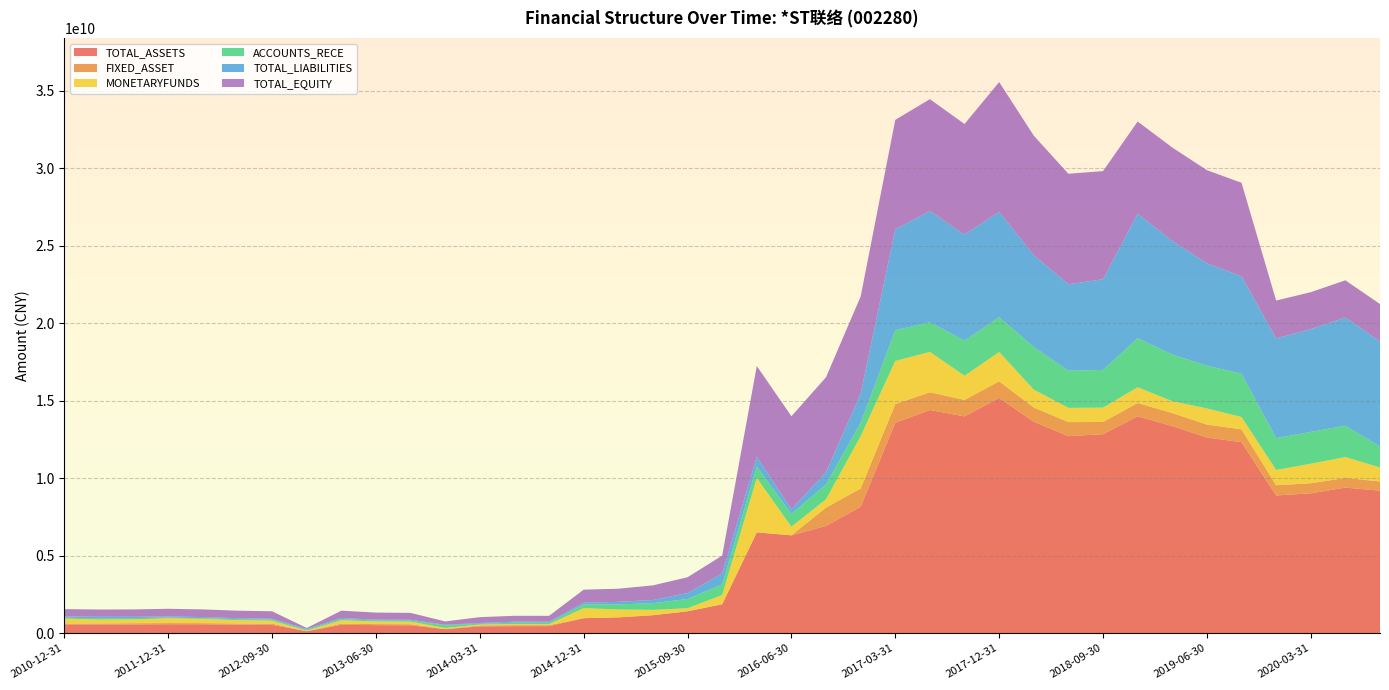

Reading left to right, what are all the values shown in this chart?

TOTAL_ASSETS: 2010-12-31=556488548.9	2011-06-30=559257571.9	2011-09-30=558072155.1	2011-12-31=568578836.9	2012-03-31=565968847.3	2012-06-30=545913405.7	2012-09-30=533998031.8	2012-12-31=115703796.0	2013-03-31=537331989.0	2013-06-30=510359384.4	2013-09-30=502270472.3	2013-12-31=252319900.3	2014-03-31=427998538.5	2014-06-30=445218125.9	2014-09-30=447000565.7	2014-12-31=961217375.9	2015-03-31=1011240123.3	2015-06-30=1151675095.5	2015-09-30=1403711500.7	2015-12-31=1857626238.7	2016-03-31=6499100707.3	2016-06-30=6309413478.3	2016-09-30=6920263520.2	2016-12-31=8156579389.6	2017-03-31=13581978539.1	2017-06-30=14401190821.5	2017-09-30=13988230294.5	2017-12-31=15182550545.1	2018-03-31=13644596629.0	2018-06-30=12714338023.9	2018-09-30=12839573094.5	2018-12-31=13991920835.8	2019-03-31=13365763758.1	2019-06-30=12625525298.8	2019-09-30=12326377160.1	2019-12-31=8885346870.4	2020-03-31=9020520761.2	2020-06-30=9390372890.9	2020-09-30=9192640817.8
FIXED_ASSET: 2010-12-31=58593110.1	2011-06-30=58638513.5	2011-09-30=76505777.2	2011-12-31=75123504.7	2012-03-31=73871665.7	2012-06-30=72448061.5	2012-09-30=71250845.0	2012-12-31=1406774.4	2013-03-31=69462248.0	2013-06-30=68309125.9	2013-09-30=67420580.9	2013-12-31=935528.6	2014-03-31=65480333.1	2014-06-30=64662252.9	2014-09-30=63705936.3	2014-12-31=646947.2	2015-03-31=696503.3	2015-06-30=2305420.0	2015-09-30=2680420.8	2015-12-31=2774897.0	2016-03-31=2644731.0	2016-06-30=4066780.4	2016-09-30=1182205970.6	2016-12-31=1175391674.6	2017-03-31=1203561915.4	2017-06-30=1147153061.0	2017-09-30=1065415707.8	2017-12-31=1072079710.1	2018-03-31=919525785.1	2018-06-30=907113531.7	2018-09-30=787138220.9	2018-12-31=863478201.6	2019-03-31=839279518.1	2019-06-30=837680141.9	2019-09-30=826022189.3	2019-12-31=657204012.9	2020-03-31=651817577.5	2020-06-30=625483278.5	2020-09-30=595355141.5
MONETARYFUNDS: 2010-12-31=317045392.6	2011-06-30=251928167.8	2011-09-30=243744976.4	2011-12-31=307274742.4	2012-03-31=278942676.2	2012-06-30=214297934.2	2012-09-30=193751908.0	2012-12-31=36527178.5	2013-03-31=220850177.0	2013-06-30=167689688.0	2013-09-30=166192934.1	2013-12-31=75309477.2	2014-03-31=55012387.8	2014-06-30=74008487.3	2014-09-30=61022144.7	2014-12-31=644963706.0	2015-03-31=508877739.5	2015-06-30=341717015.2	2015-09-30=196766552.9	2015-12-31=595332479.8	2016-03-31=3508002986.6	2016-06-30=554380175.4	2016-09-30=538905080.2	2016-12-31=3385048589.3	2017-03-31=2782717032.5	2017-06-30=2605561497.5	2017-09-30=1559673115.3	2017-12-31=1891372664.3	2018-03-31=1153172617.0	2018-06-30=917626884.6	2018-09-30=927853577.0	2018-12-31=1013441477.5	2019-03-31=764059631.0	2019-06-30=1039257908.9	2019-09-30=795291308.6	2019-12-31=988607649.0	2020-03-31=1259060779.6	2020-06-30=1347119645.4	2020-09-30=902649261.6
ACCOUNTS_RECE: 2010-12-31=56228226.6	2011-06-30=90970685.4	2011-09-30=89551116.8	2011-12-31=47676201.8	2012-03-31=42473103.5	2012-06-30=66754494.5	2012-09-30=73841755.6	2012-12-31=59666898.9	2013-03-31=79542295.4	2013-06-30=64326056.1	2013-09-30=63879995.8	2013-12-31=170937229.6	2014-03-31=51159623.6	2014-06-30=84729460.2	2014-09-30=93484056.2	2014-12-31=234493478.1	2015-03-31=330499570.2	2015-06-30=432626069.6	2015-09-30=597677083.5	2015-12-31=689119180.0	2016-03-31=733918157.9	2016-06-30=821270353.5	2016-09-30=959326792.6	2016-12-31=862677575.8	2017-03-31=1985467859.8	2017-06-30=1918140737.4	2017-09-30=2266274748.6	2017-12-31=2246464751.6	2018-03-31=2753813626.3	2018-06-30=2402288540.6	2018-09-30=2432630352.8	2018-12-31=3167386290.6	2019-03-31=3016703285.0	2019-06-30=2760704469.8	2019-09-30=2797313627.0	2019-12-31=2051919629.1	2020-03-31=2056976925.1	2020-06-30=2022779411.6	2020-09-30=1358300931.8
TOTAL_LIABILITIES: 2010-12-31=79961994.1	2011-06-30=91955351.3	2011-09-30=82187785.4	2011-12-31=70539547.3	2012-03-31=73197955.4	2012-06-30=60905536.8	2012-09-30=47671419.5	2012-12-31=52980360.0	2013-03-31=62555374.9	2013-06-30=53952505.6	2013-09-30=56711790.0	2013-12-31=35663211.1	2014-03-31=49716426.1	2014-06-30=65576234.7	2014-09-30=65304660.3	2014-12-31=117368845.1	2015-03-31=162895773.4	2015-06-30=205202822.5	2015-09-30=382671060.3	2015-12-31=703296953.9	2016-03-31=638761677.3	2016-06-30=299033539.8	2016-09-30=791602088.5	2016-12-31=1879161426.4	2017-03-31=6514190018.9	2017-06-30=7180480117.6	2017-09-30=6846929771.4	2017-12-31=6805558537.9	2018-03-31=5924714202.9	2018-06-30=5577666827.8	2018-09-30=5856293481.9	2018-12-31=8042361754.5	2019-03-31=7333574123.8	2019-06-30=6613303396.4	2019-09-30=6291573963.3	2019-12-31=6440929835.8	2020-03-31=6636105528.3	2020-06-30=6987443651.2	2020-09-30=6775620680.5
TOTAL_EQUITY: 2010-12-31=476526554.7	2011-06-30=467302220.7	2011-09-30=475884369.7	2011-12-31=498039289.5	2012-03-31=492770891.9	2012-06-30=485007868.9	2012-09-30=486326612.3	2012-12-31=62723436.1	2013-03-31=474776614.1	2013-06-30=456406878.8	2013-09-30=445558682.3	2013-12-31=216656689.1	2014-03-31=378282112.4	2014-06-30=379641891.2	2014-09-30=381695905.4	2014-12-31=843848530.8	2015-03-31=848344349.9	2015-06-30=946472273.0	2015-09-30=1021040440.4	2015-12-31=1154329284.8	2016-03-31=5860339030.0	2016-06-30=6010379938.6	2016-09-30=6128661431.7	2016-12-31=6277417963.2	2017-03-31=7067788520.2	2017-06-30=7220710703.9	2017-09-30=7141300523.0	2017-12-31=8376992007.2	2018-03-31=7719882426.1	2018-06-30=7136671196.1	2018-09-30=6983279612.6	2018-12-31=5949559081.3	2019-03-31=6032189634.3	2019-06-30=6012221902.4	2019-09-30=6034803196.8	2019-12-31=2444417034.6	2020-03-31=2384415232.9	2020-06-30=2402929239.6	2020-09-30=2417020137.3